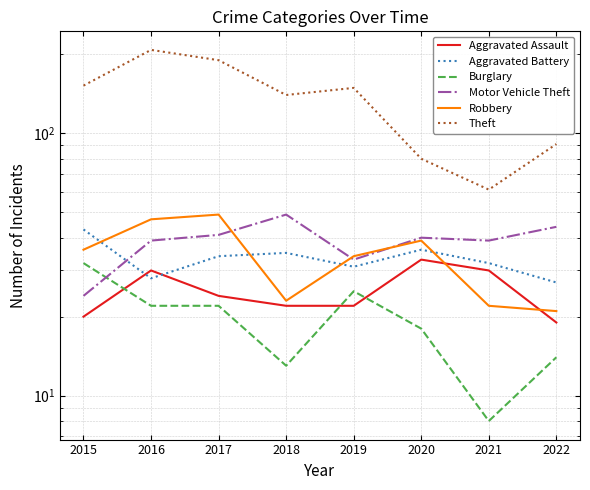

Where do Burglary and Aggravated Assault first cross each other?

2015 and 2016